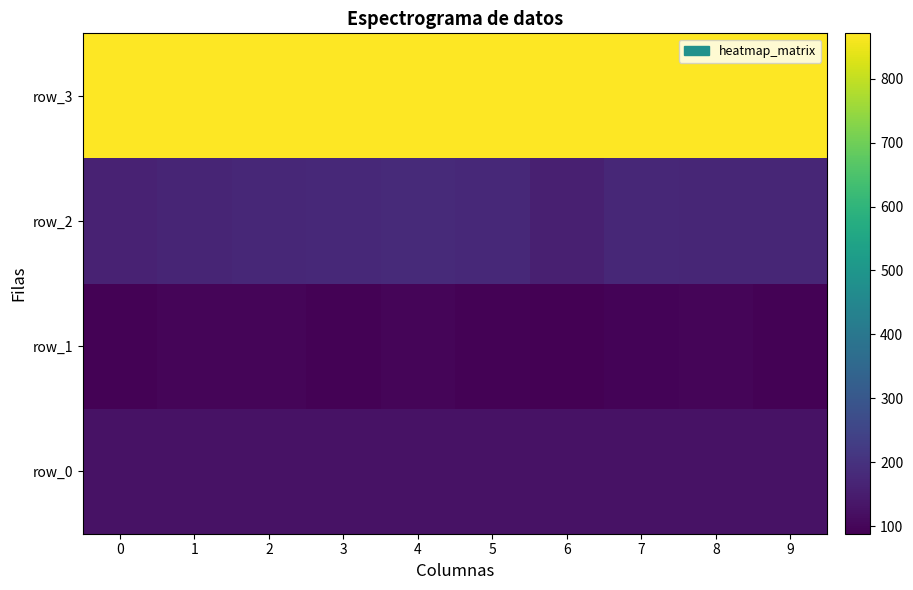

At which label does row_2 first exceed 174?

3